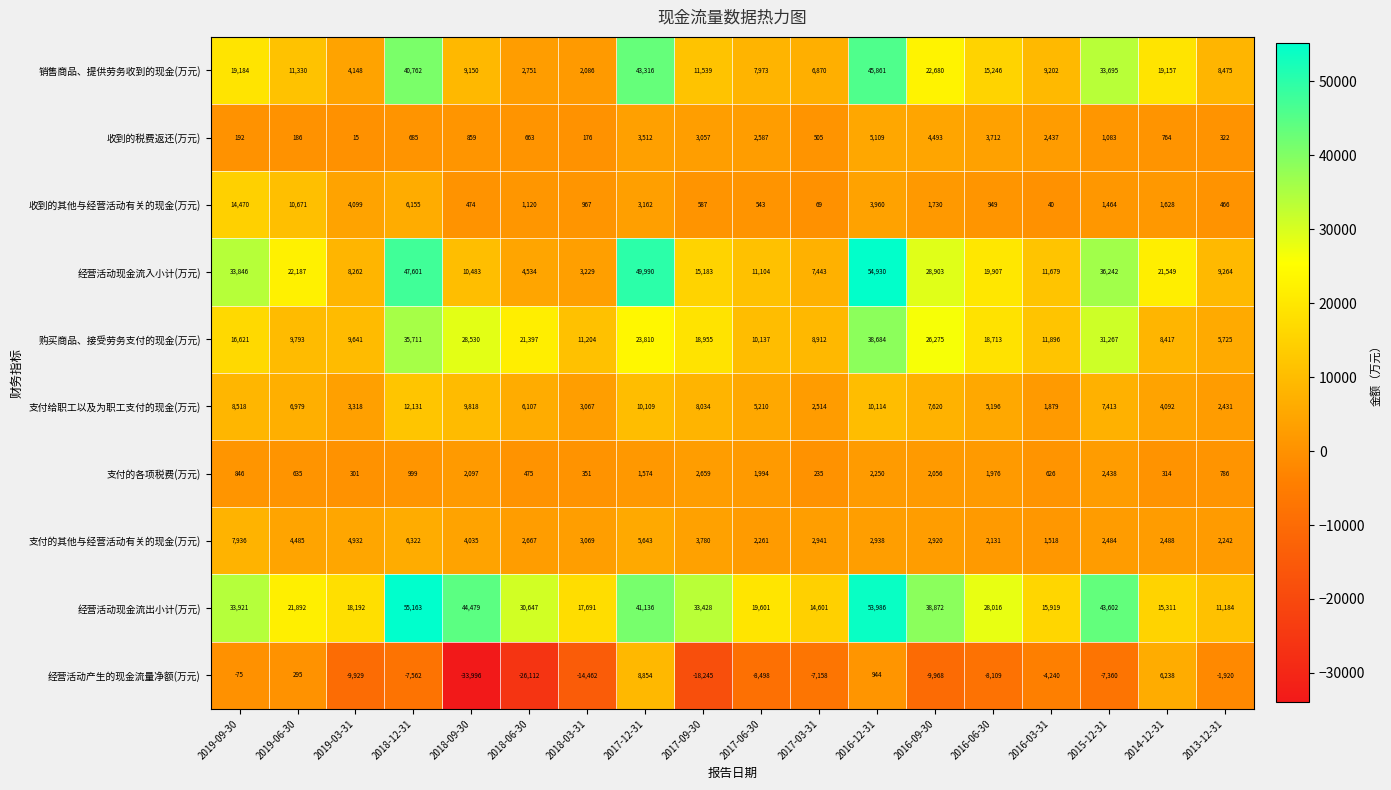

Which series has the largest range (max minus min)?

经营活动现金流入小计(万元)